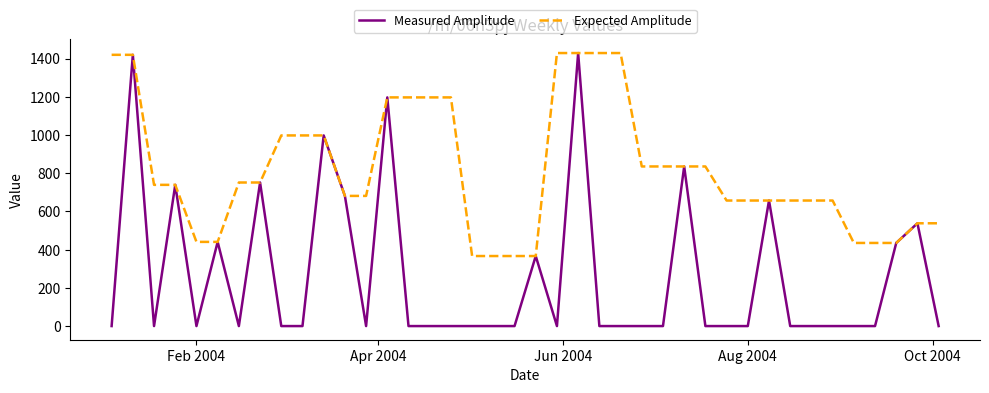

What is the maximum value shown in the chart?

1428.7